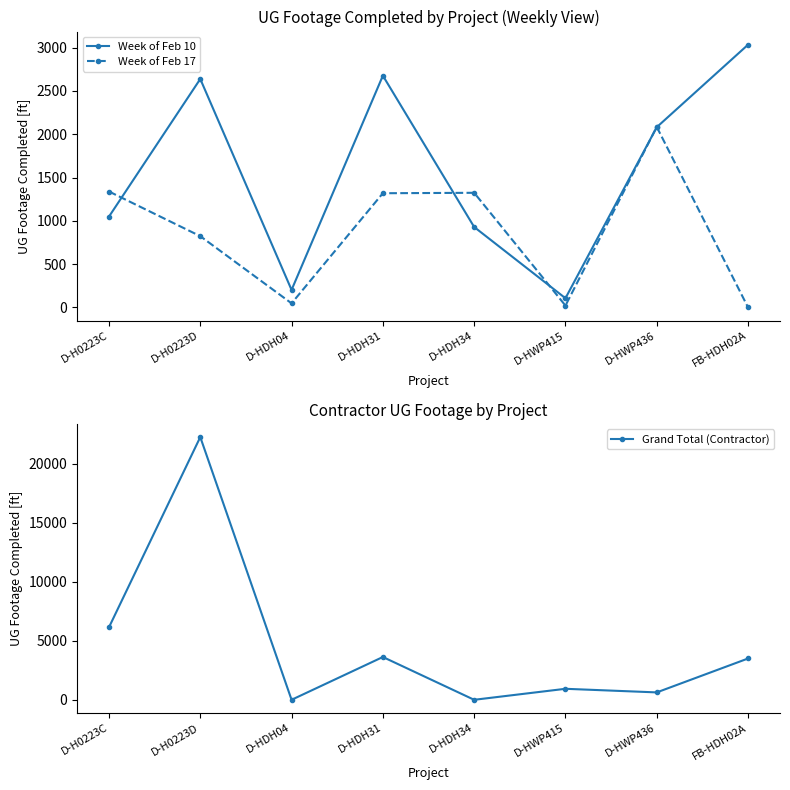

What is the difference between the maximum and minimum values in the Grand Total (Contractor) series?

22274